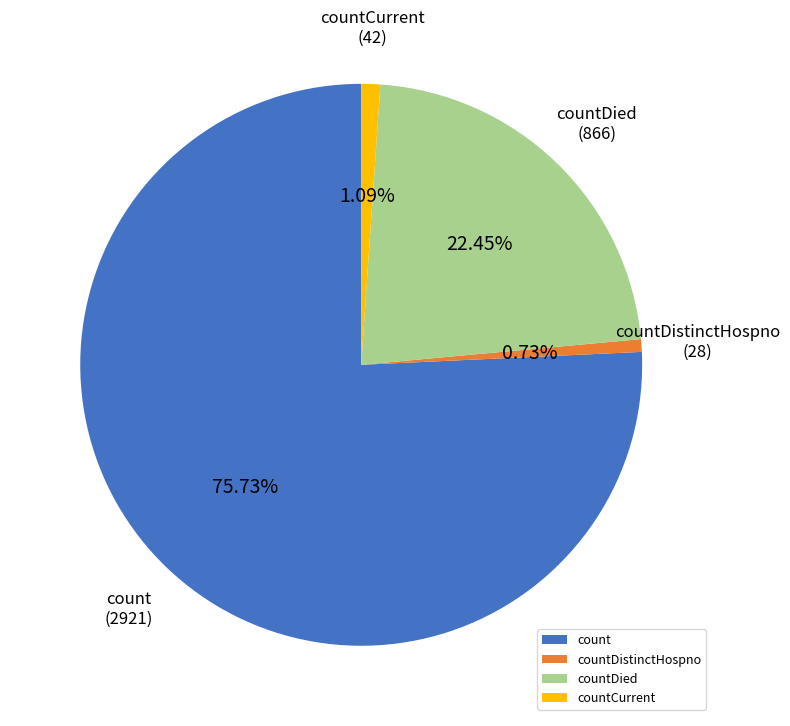

To the nearest percent, what is the combined percentage of count and countCurrent?

77%